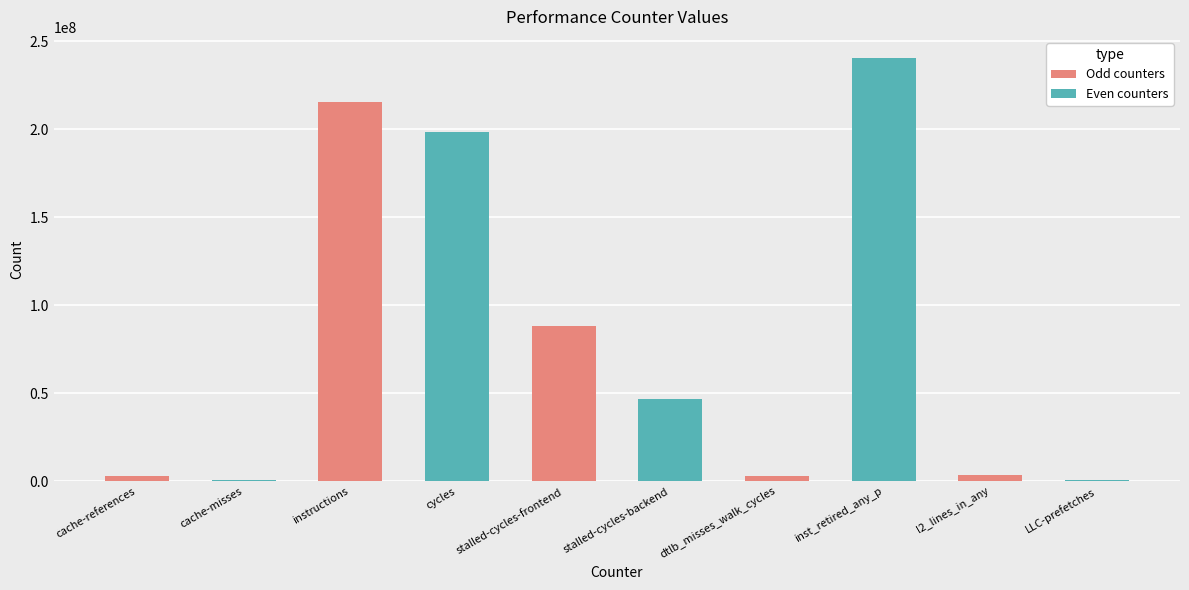

Which category has the highest value across all series?

inst_retired_any_p